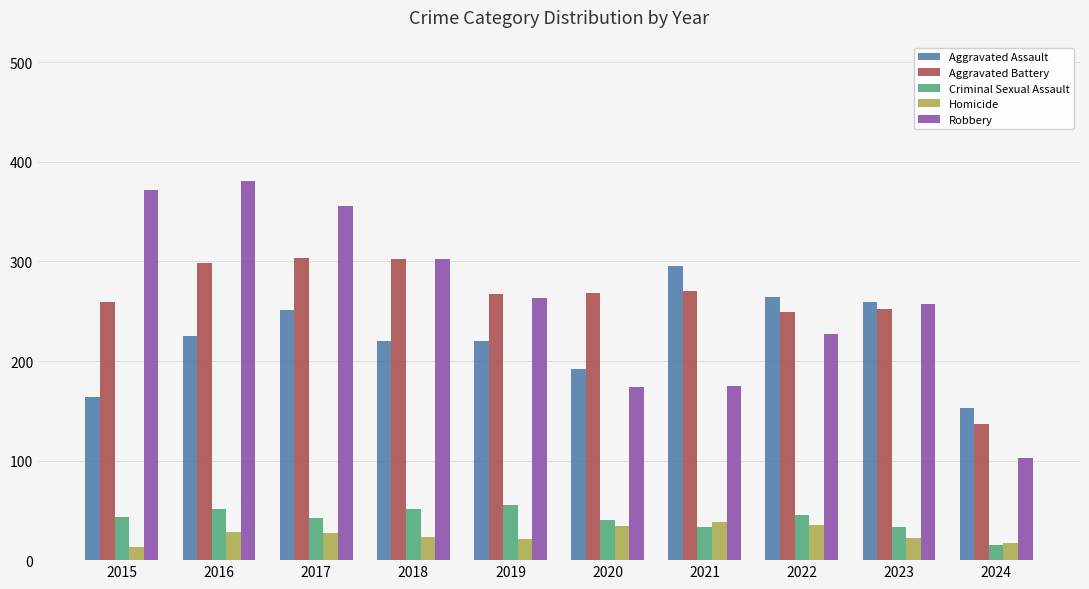

Which series has the largest range (max minus min)?

Robbery